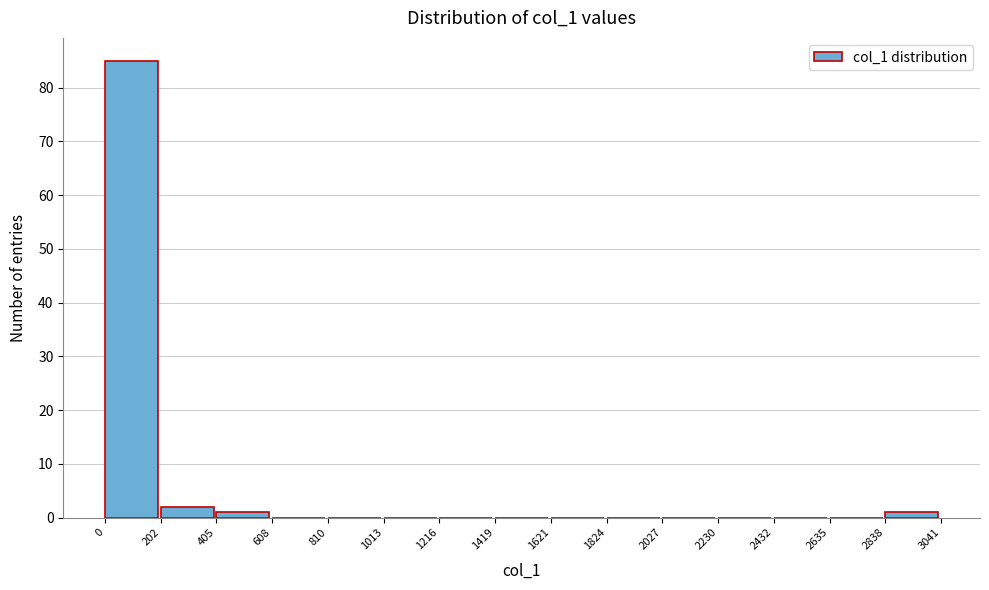

Reading left to right, transcribe this chart: for each bar, give the range it covers on the x-axis and its height. The values are not printed on the chart, so give them approximately, as read against the axis.

0 to 202: 85
202 to 405: 2
405 to 608: 1
608 to 810: 0
810 to 1013: 0
1013 to 1216: 0
1216 to 1419: 0
1419 to 1621: 0
1621 to 1824: 0
1824 to 2027: 0
2027 to 2230: 0
2230 to 2432: 0
2432 to 2635: 0
2635 to 2838: 0
2838 to 3041: 1